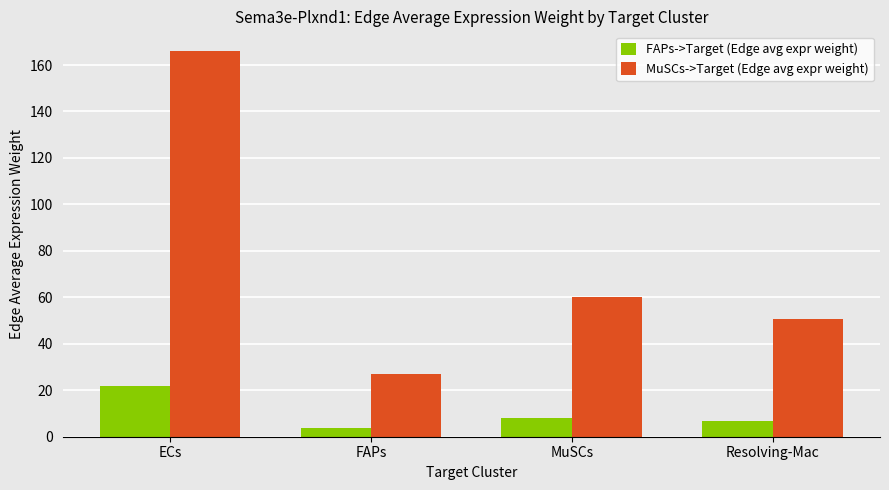

What is the spread (max minus min) of values at ECs?

144.5